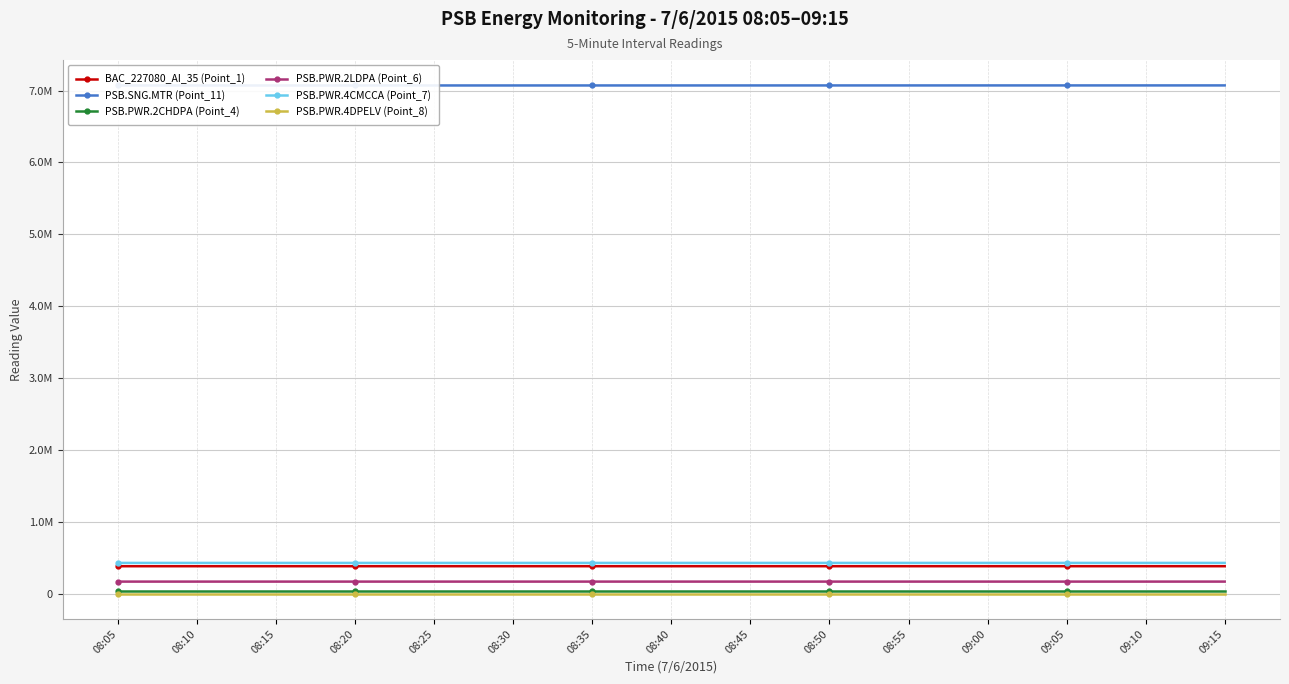

What is the value of the PSB.SNG.MTR (Point_11) point at the 11th from the left?

7070970